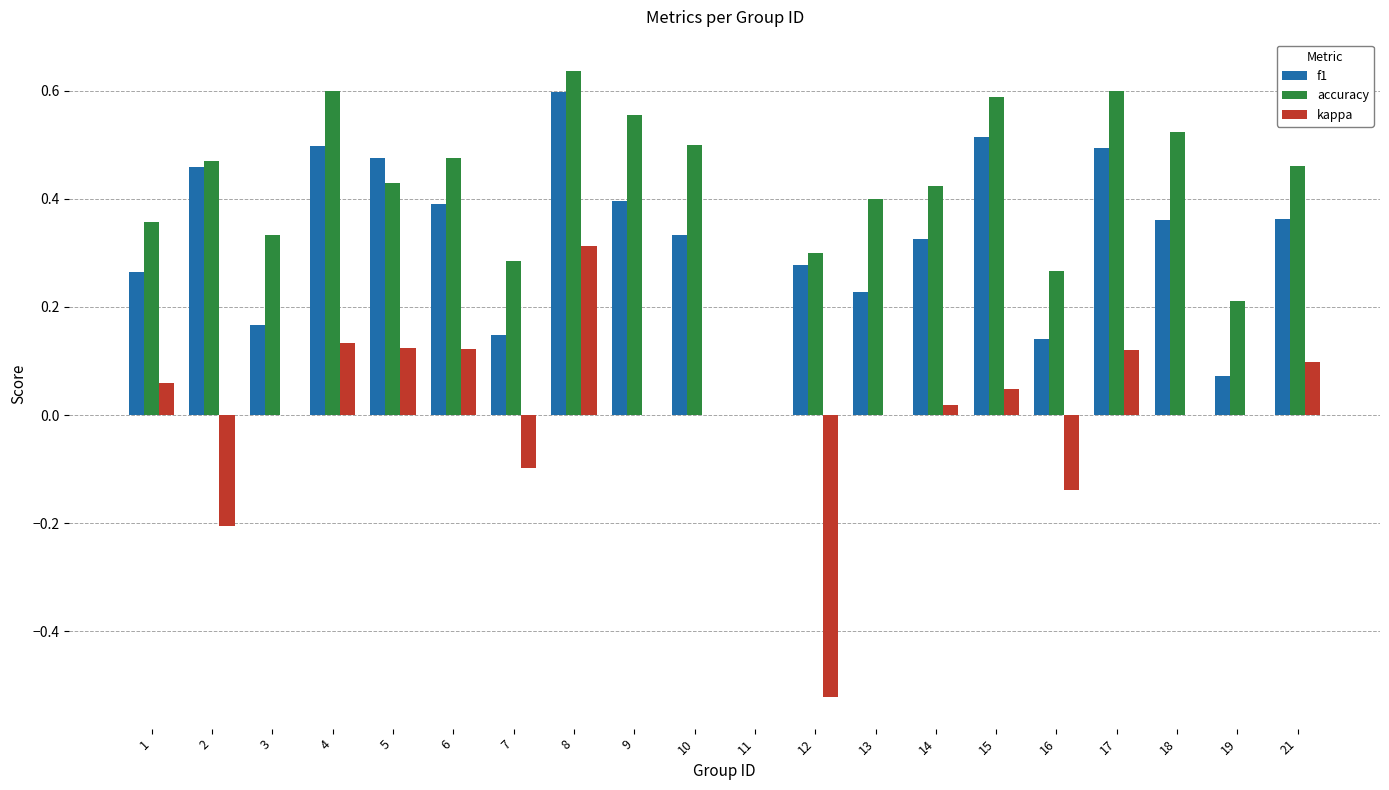

True or false: accuracy has a value of 0.3 at 9.

False